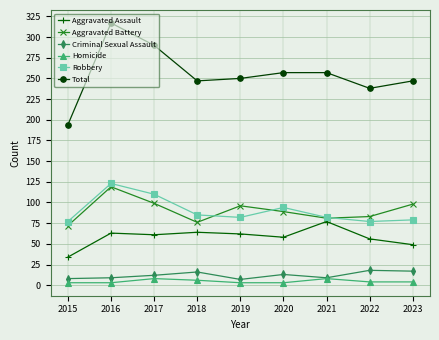

What is the difference between the maximum and minimum values in the Robbery series?

46